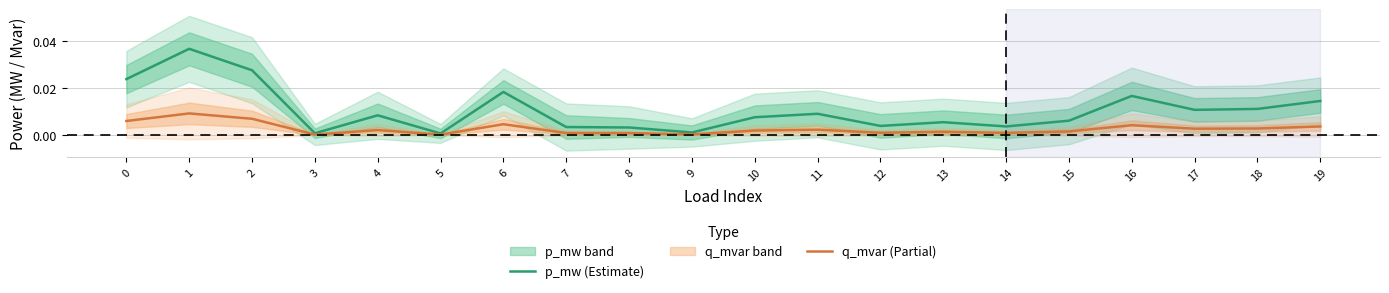

The q_mvar (Partial) series shows 0.0 at 9. True or false?

True